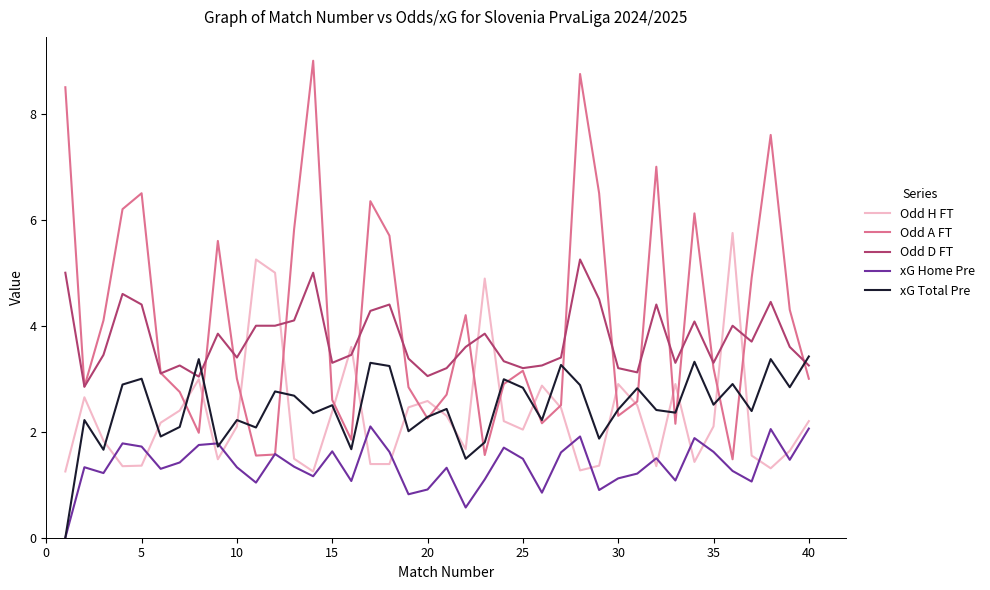

True or false: xG Home Pre and Odd D FT intersect in this chart.

False